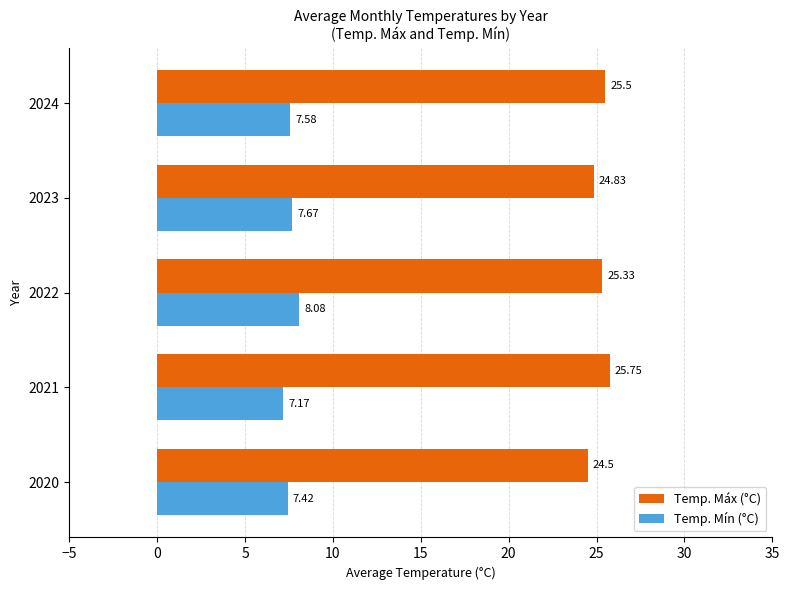

Rank the series by their average value, from lowest to highest.

Temp. Mín (°C), Temp. Máx (°C)